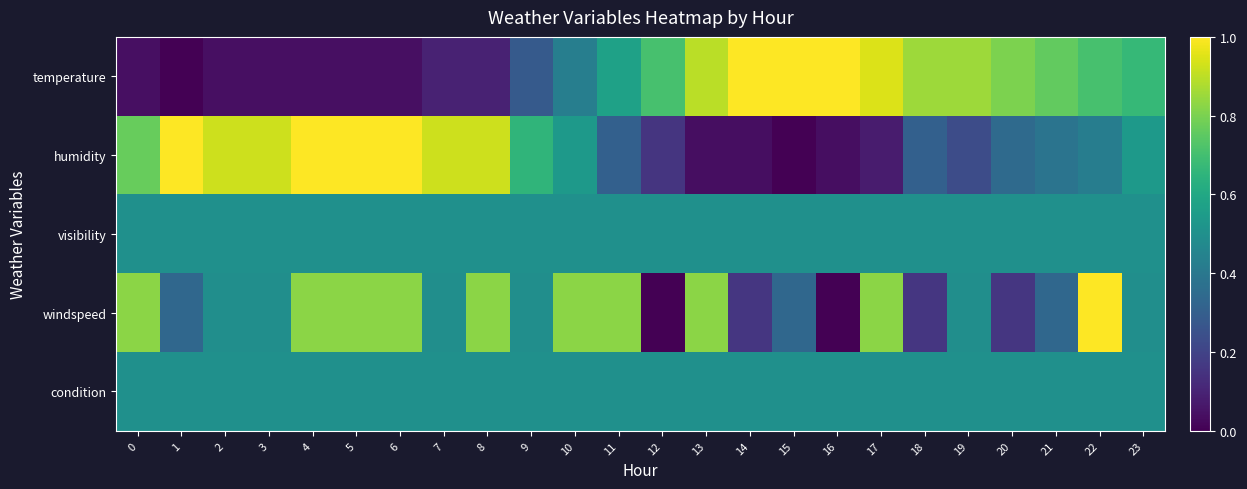

Reading left to right, extract all data points from this chart.

temperature: 0=0.0	1=0.0	2=0.0	3=0.0	4=0.0	5=0.0	6=0.0	7=0.1	8=0.1	9=0.3	10=0.4	11=0.6	12=0.7	13=0.9	14=1.0	15=1.0	16=1.0	17=0.9	18=0.9	19=0.9	20=0.8	21=0.8	22=0.7	23=0.7
humidity: 0=0.8	1=1.0	2=0.9	3=0.9	4=1.0	5=1.0	6=1.0	7=0.9	8=0.9	9=0.7	10=0.5	11=0.3	12=0.2	13=0.0	14=0.0	15=0.0	16=0.0	17=0.1	18=0.3	19=0.2	20=0.3	21=0.4	22=0.4	23=0.5
visibility: 0=0.5	1=0.5	2=0.5	3=0.5	4=0.5	5=0.5	6=0.5	7=0.5	8=0.5	9=0.5	10=0.5	11=0.5	12=0.5	13=0.5	14=0.5	15=0.5	16=0.5	17=0.5	18=0.5	19=0.5	20=0.5	21=0.5	22=0.5	23=0.5
windspeed: 0=0.8	1=0.3	2=0.5	3=0.5	4=0.8	5=0.8	6=0.8	7=0.5	8=0.8	9=0.5	10=0.8	11=0.8	12=0.0	13=0.8	14=0.2	15=0.3	16=0.0	17=0.8	18=0.2	19=0.5	20=0.2	21=0.3	22=1.0	23=0.5
condition: 0=0.5	1=0.5	2=0.5	3=0.5	4=0.5	5=0.5	6=0.5	7=0.5	8=0.5	9=0.5	10=0.5	11=0.5	12=0.5	13=0.5	14=0.5	15=0.5	16=0.5	17=0.5	18=0.5	19=0.5	20=0.5	21=0.5	22=0.5	23=0.5